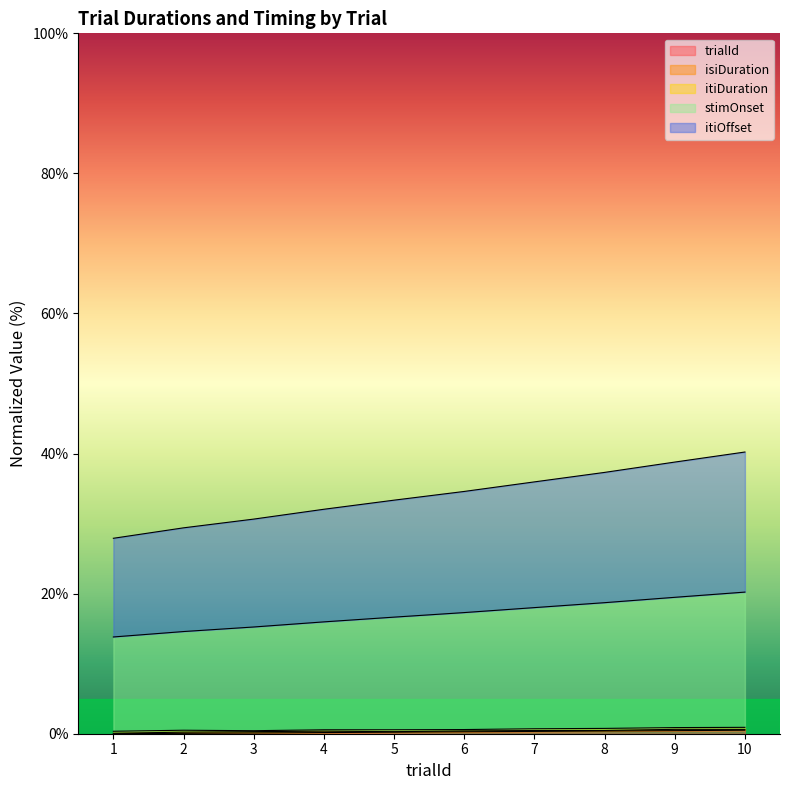

True or false: trialId has more than 1 interior local peaks.

False